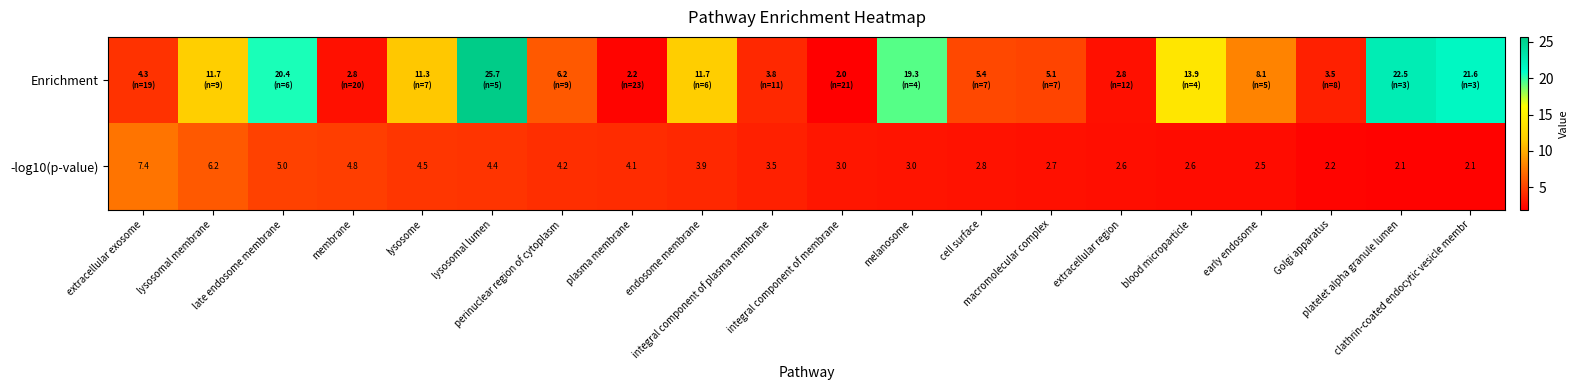

How many categories are shown in the chart?

20